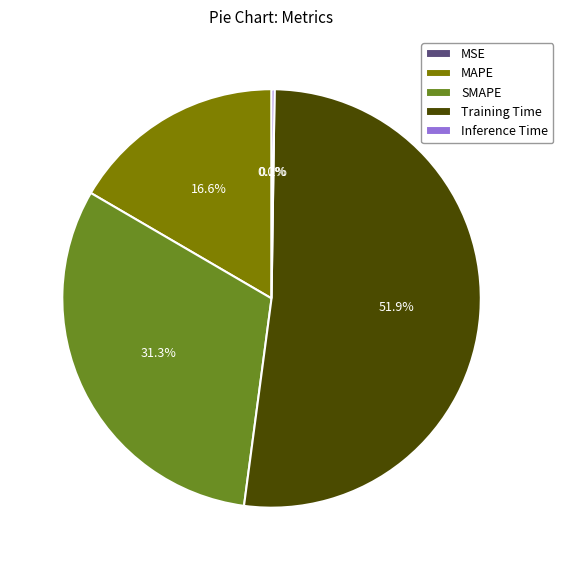

What is the largest slice in the pie chart?

Training Time